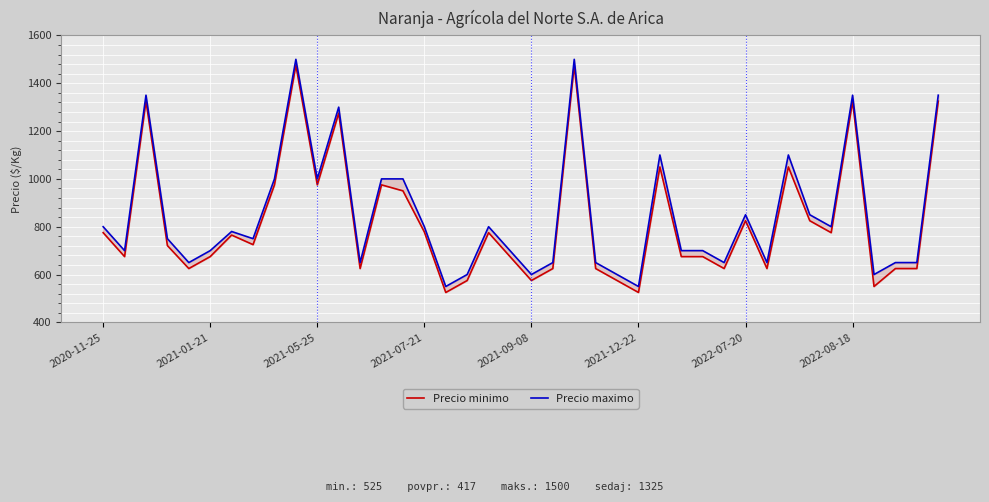

What is the sum of all Precio maximo values?

33930